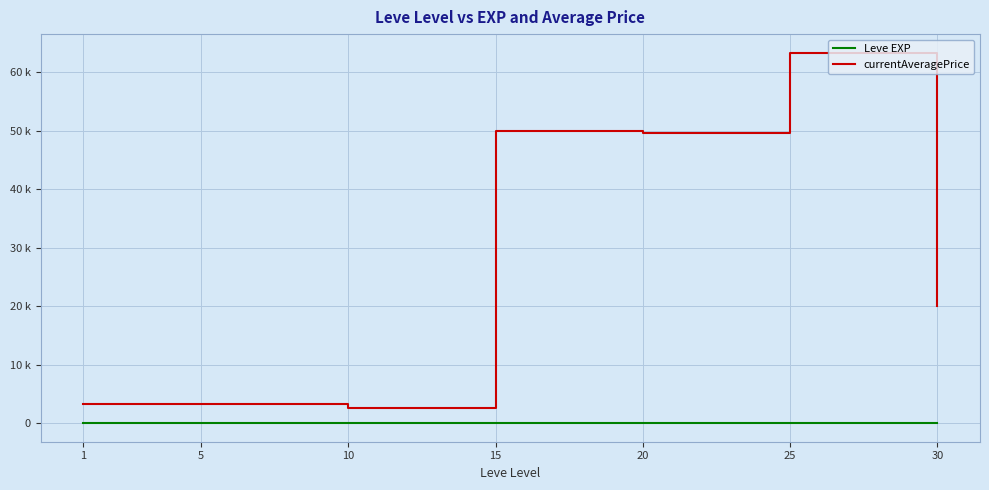

True or false: currentAveragePrice has a value of 20000 at 30.

True